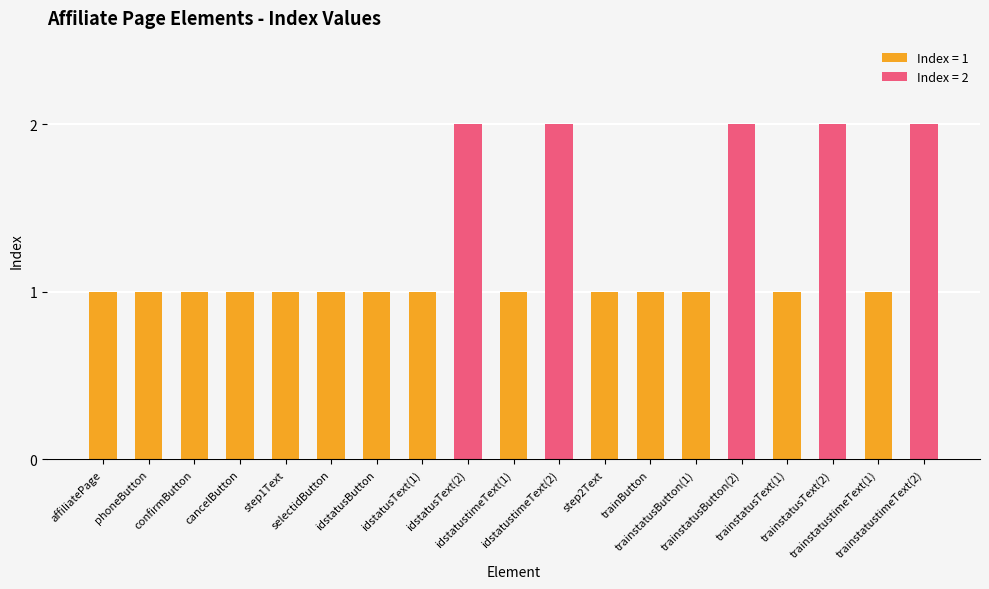

Rank the categories by value from lowest to highest.

affiliatePage, phoneButton, confirmButton, cancelButton, step1Text, selectidButton, idstatusButton, idstatusText(1), idstatustimeText(1), step2Text, trainButton, trainstatusButton(1), trainstatusText(1), trainstatustimeText(1), idstatusText(2), idstatustimeText(2), trainstatusButton(2), trainstatusText(2), trainstatustimeText(2)